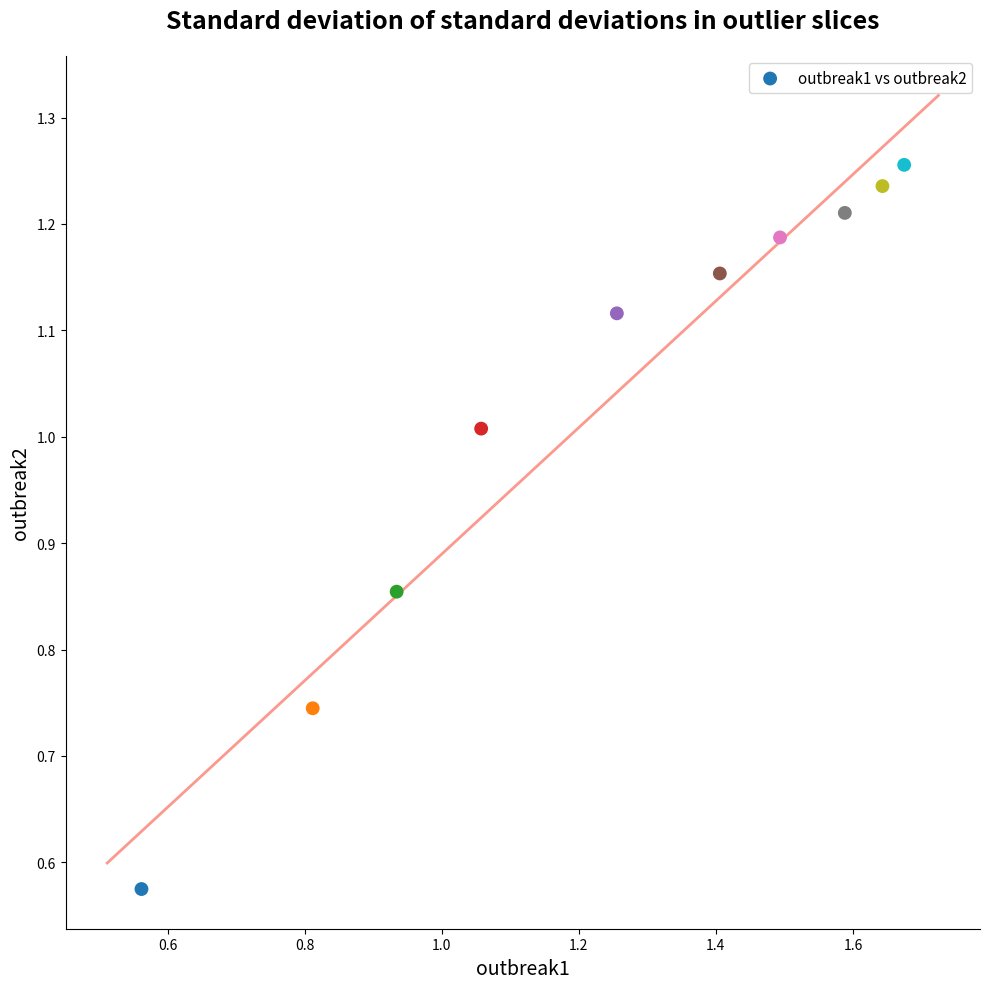

What is the average Y value?

1.0